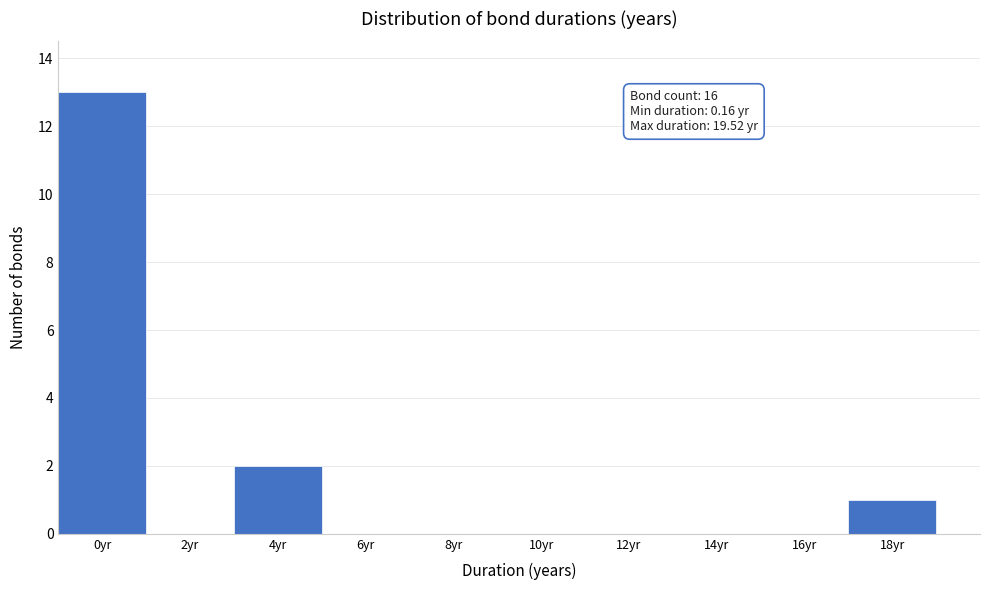

Reading left to right, list all the values displayed in this chart.

0yr=13	2yr=0	4yr=2	6yr=0	8yr=0	10yr=0	12yr=0	14yr=0	16yr=0	18yr=1